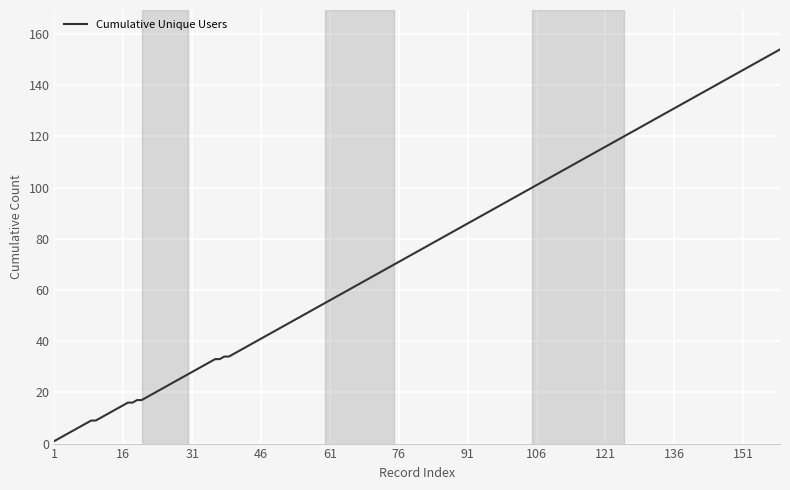

What is the greatest value displayed?

154